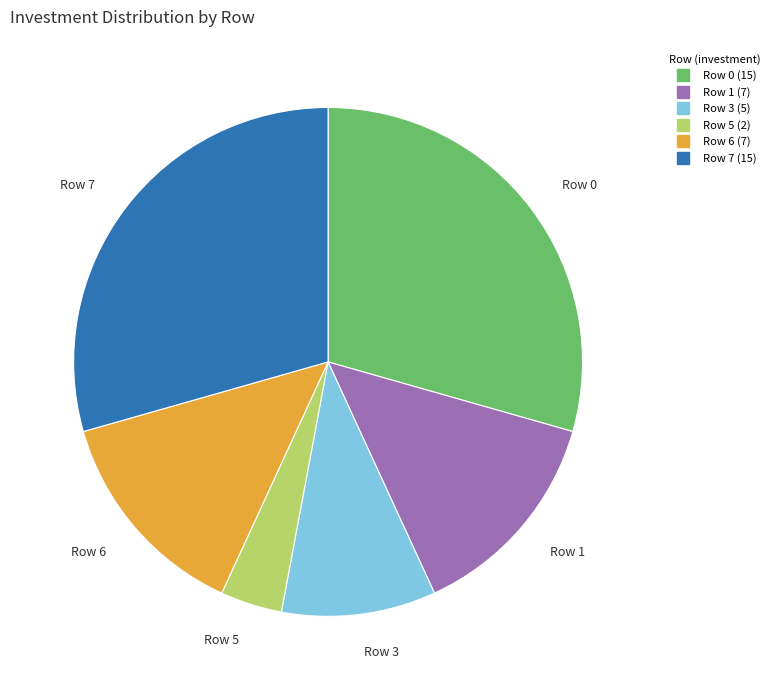

Is there any slice that represents more than half of the pie?

No